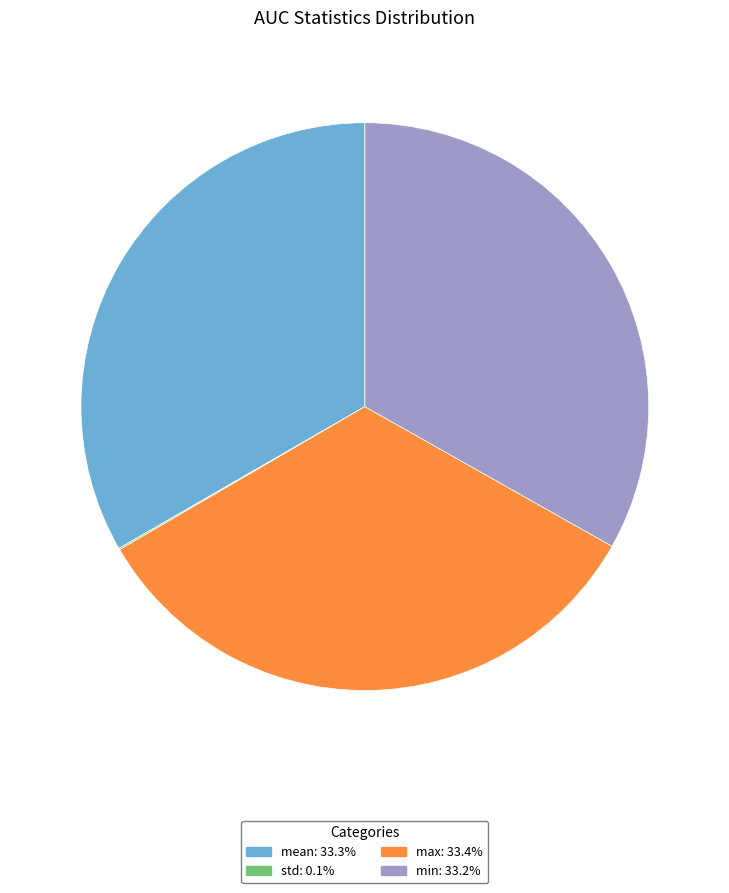

Is there any slice that represents more than half of the pie?

No